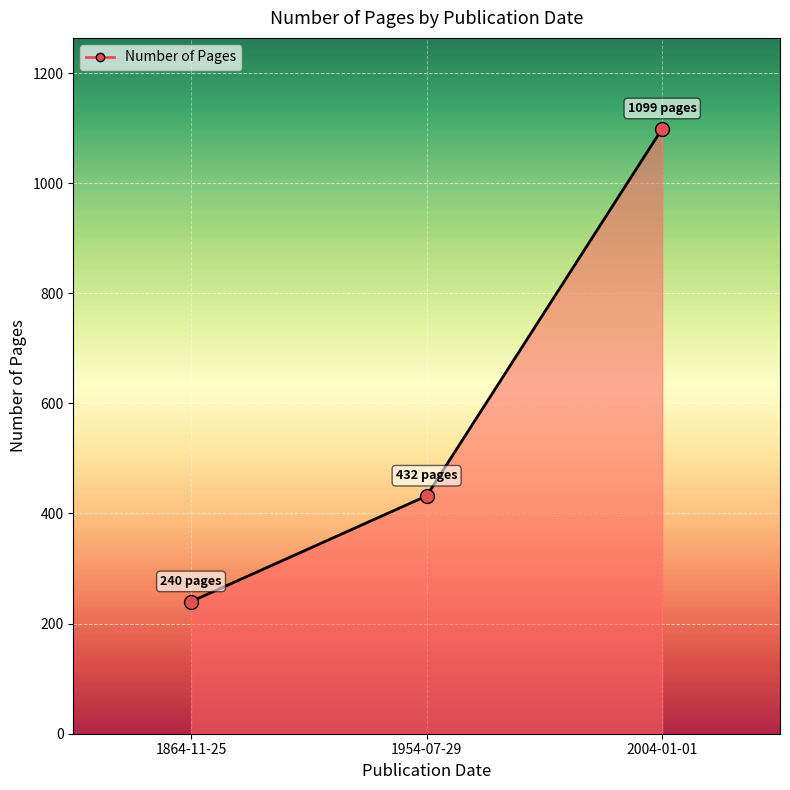

Reading left to right, extract all data points from this chart.

240	432	1099